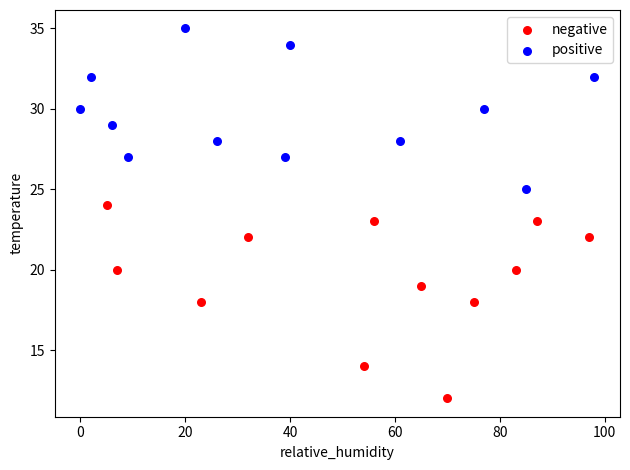

Which series has the widest spread of Y values?

negative